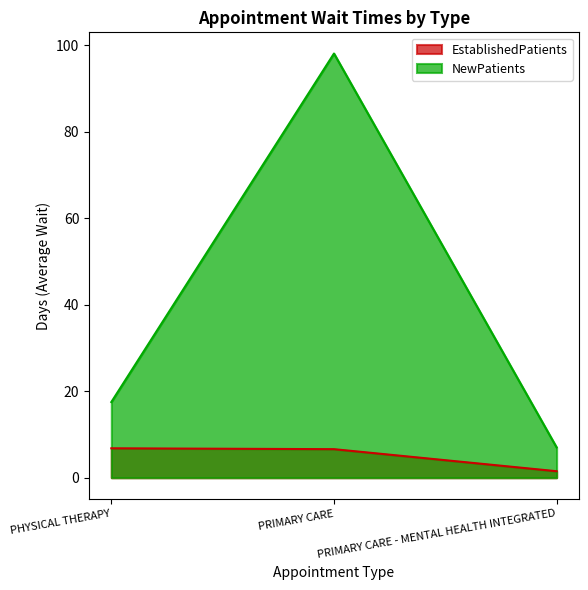

Reading right to left, list all the values displayed in this chart.

EstablishedPatients: PRIMARY CARE - MENTAL HEALTH INTEGRATED=1.5	PRIMARY CARE=6.6	PHYSICAL THERAPY=6.8
NewPatients: PRIMARY CARE - MENTAL HEALTH INTEGRATED=7.0	PRIMARY CARE=98.1	PHYSICAL THERAPY=17.5